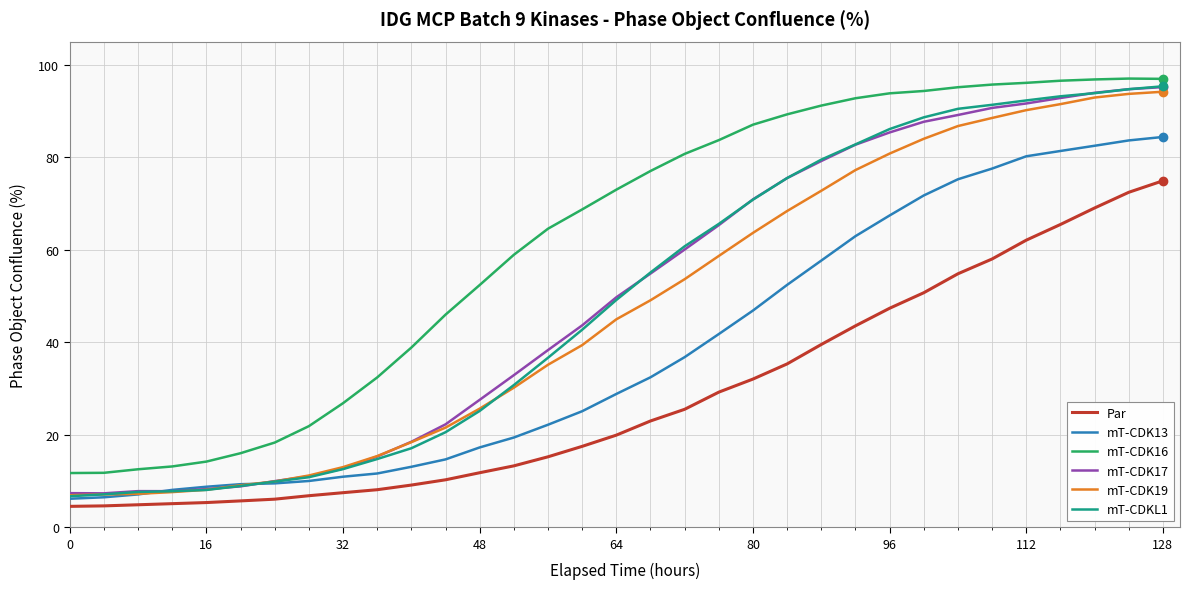

What is the maximum value for mT-CDK19?

94.2